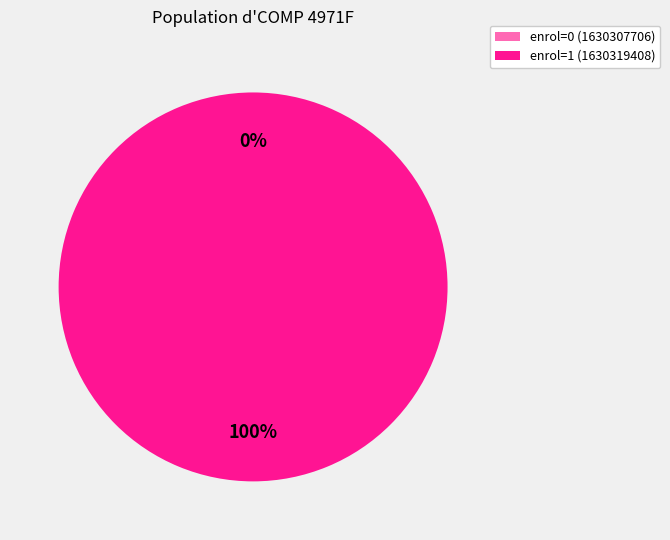

Count the number of slices in the pie.

2